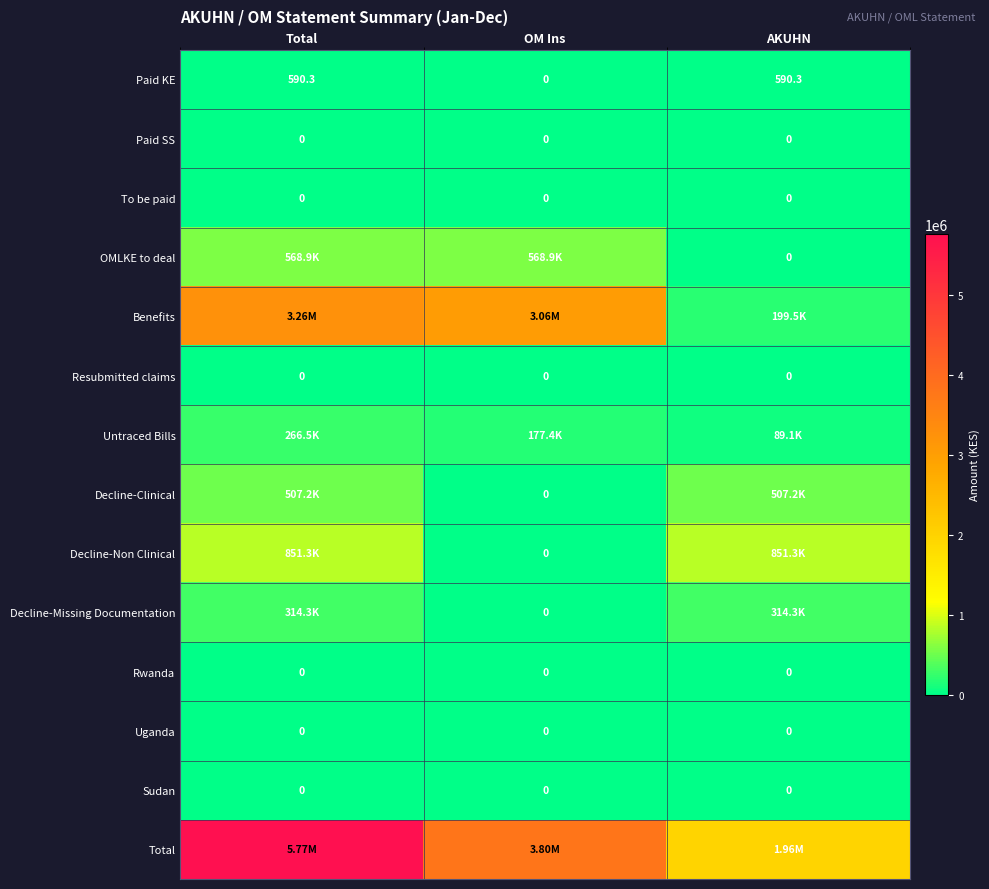

At which category is the sum across all series the highest?

Total